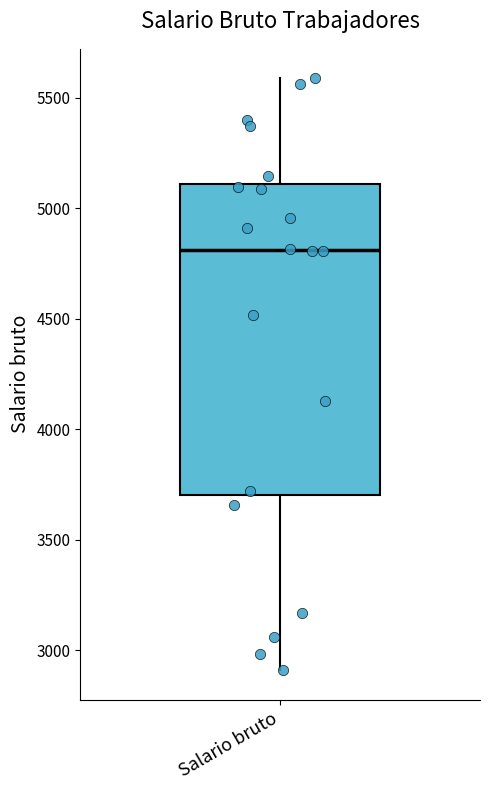

Where does the upper whisker of the box for Salario bruto end on the y-axis? The values are not printed on the chart, so give them approximately, as read against the axis.

5600